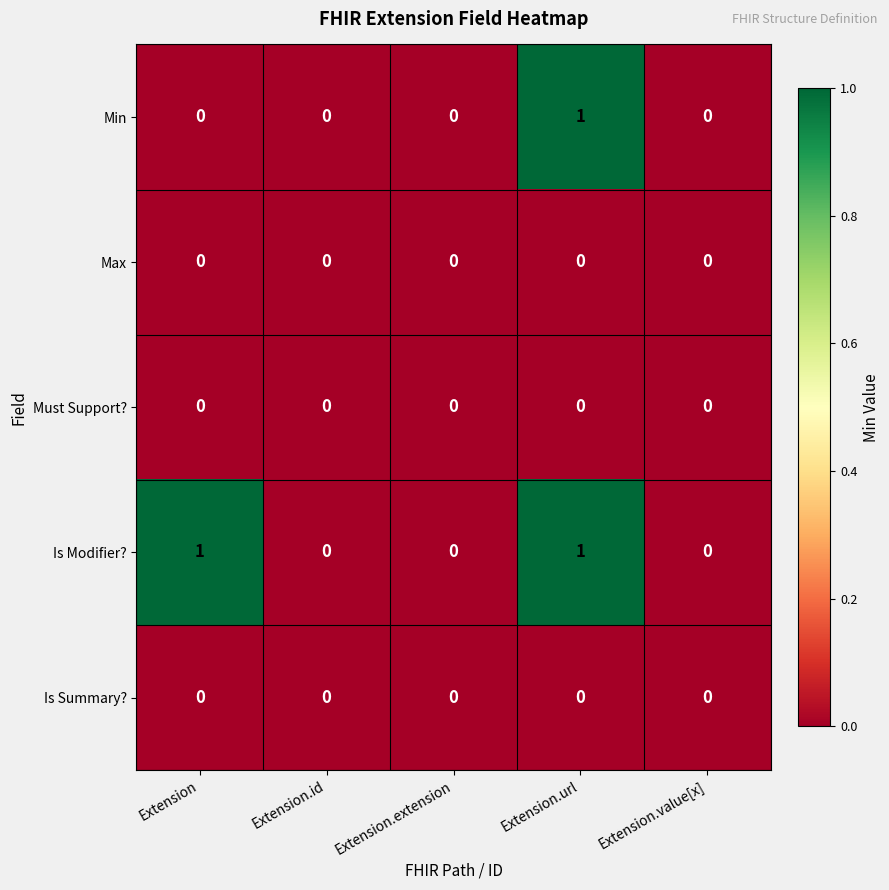

Is it true that Max equals 0 at Extension.id?

True